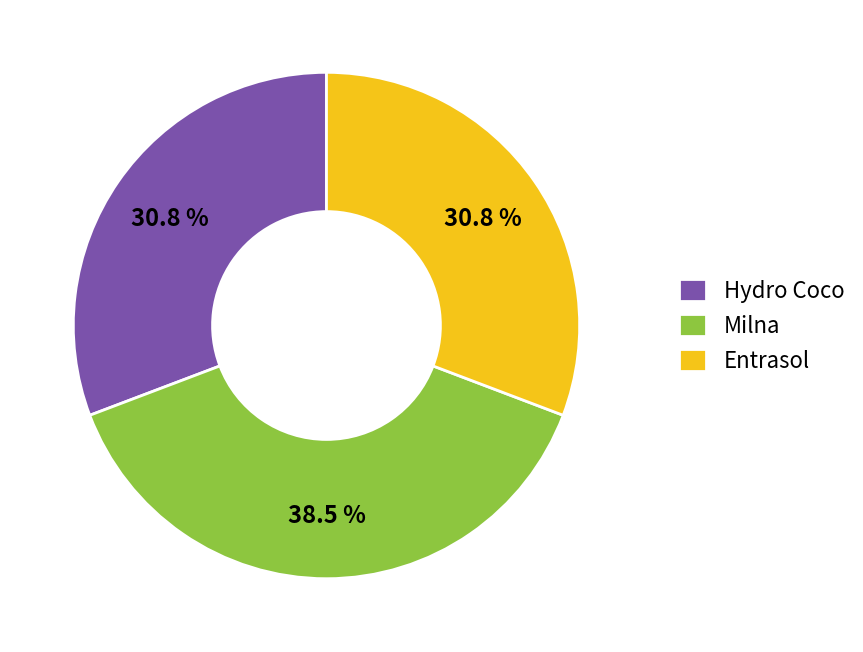

Is Hydro Coco the majority of the pie?

No